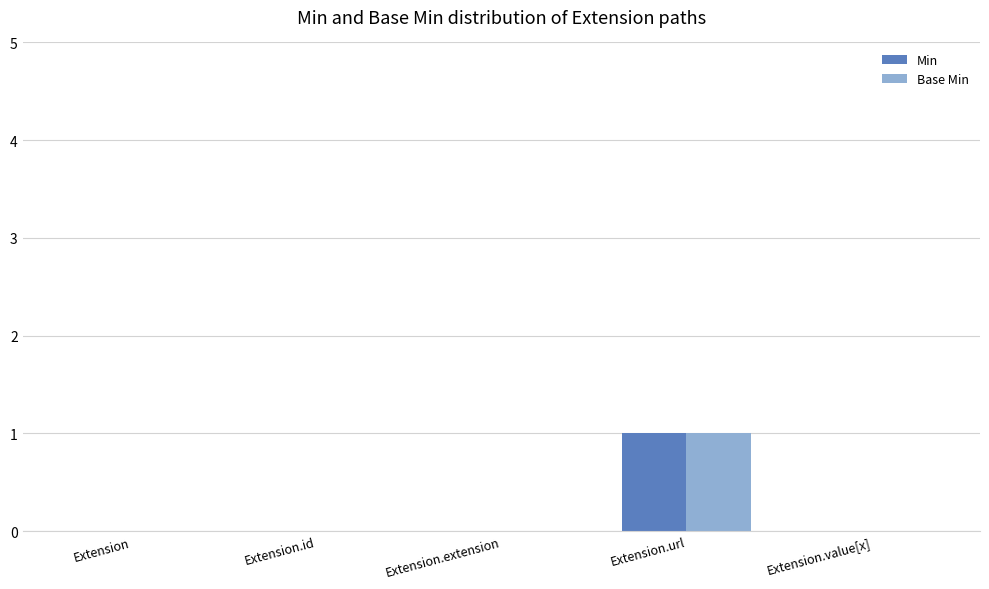

What is the greatest value displayed?

1